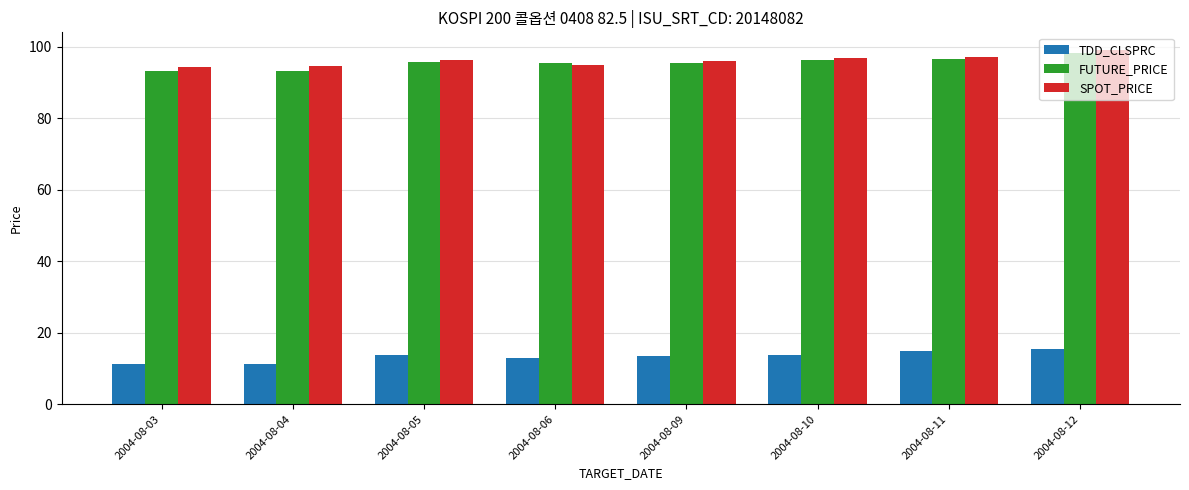

What is the total value across all series at 2004-08-06?

203.2